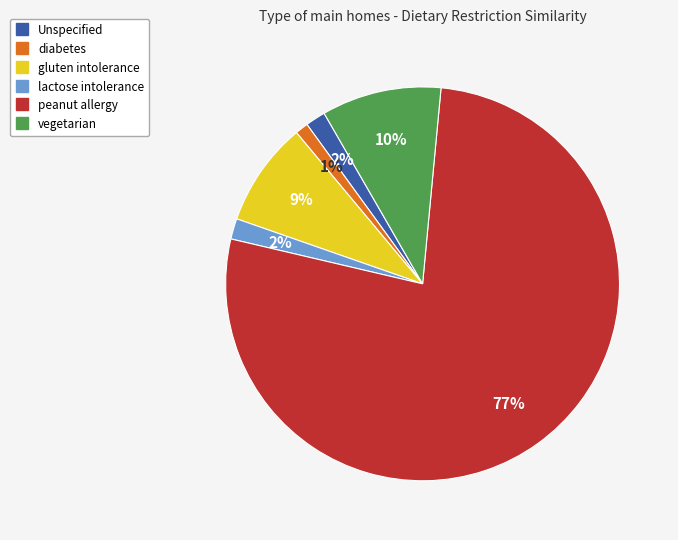

True or false: gluten intolerance accounts for 9% of the total.

True